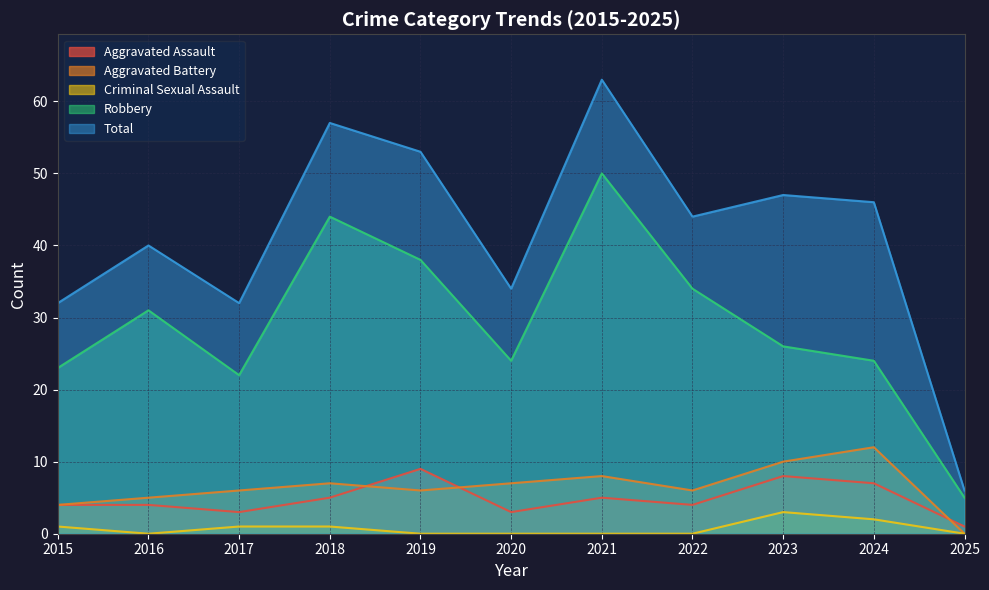

The value of Robbery at 2018 is 74. True or false?

False